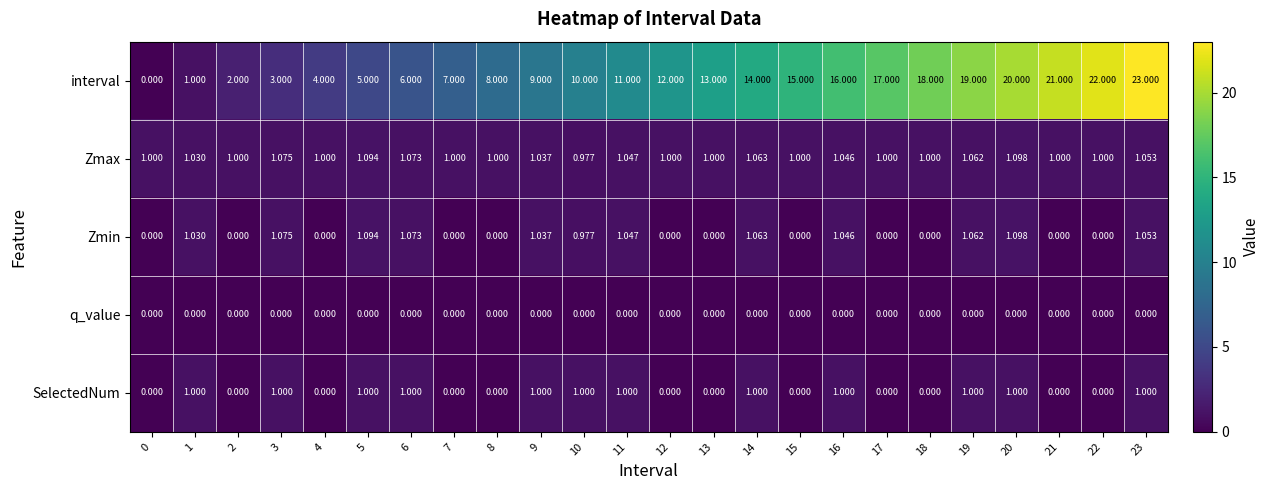

Which series has the largest total across all categories?

interval